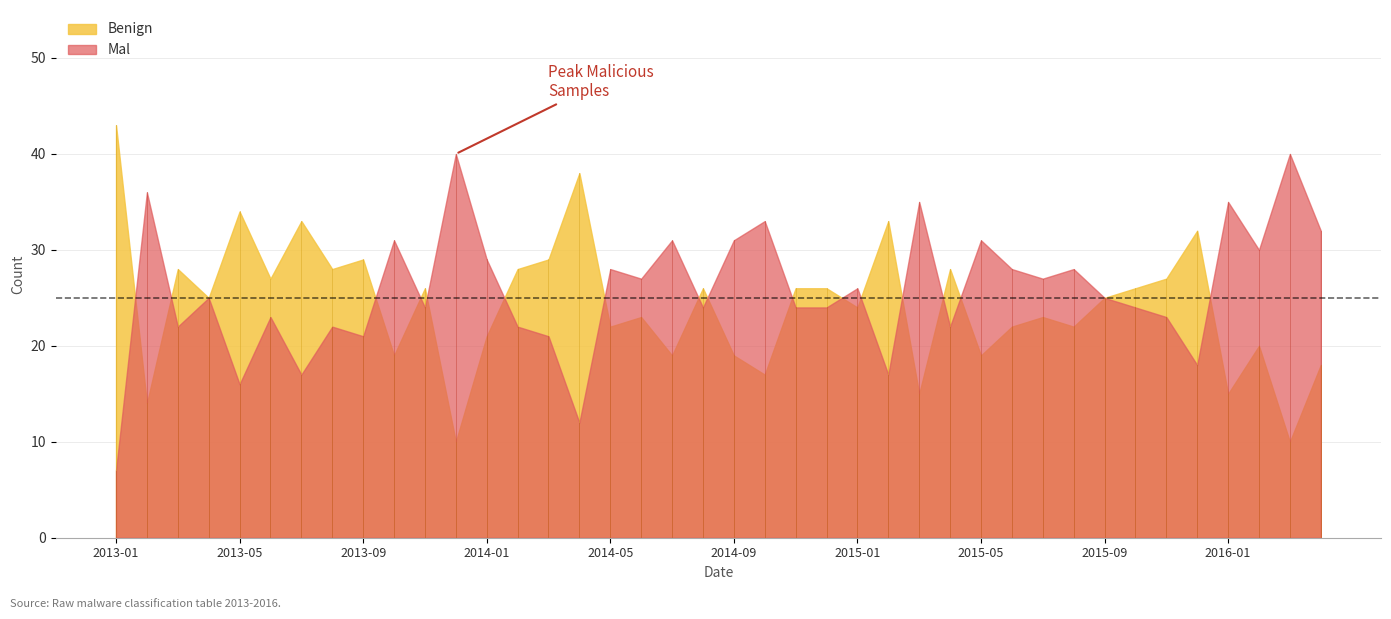

In Mal, how many points are lower than both neighbors (excluding endpoints)?

13